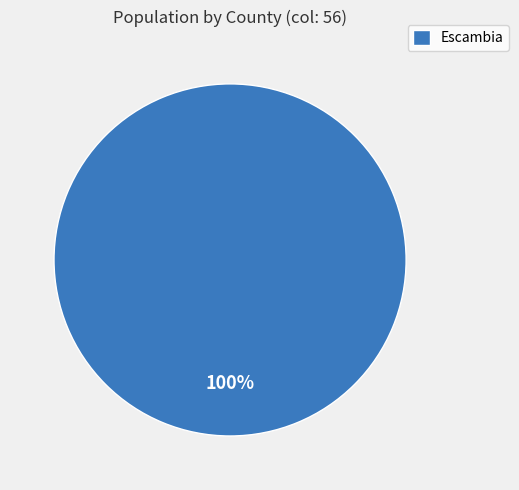

Does Escambia represent more than half of the total?

Yes